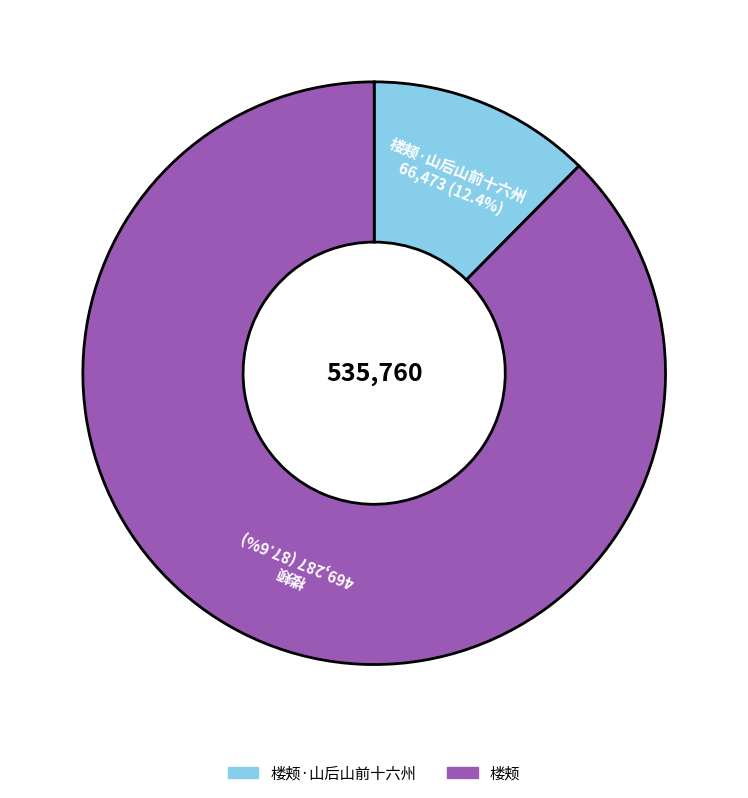

Is there a majority slice in this chart?

Yes